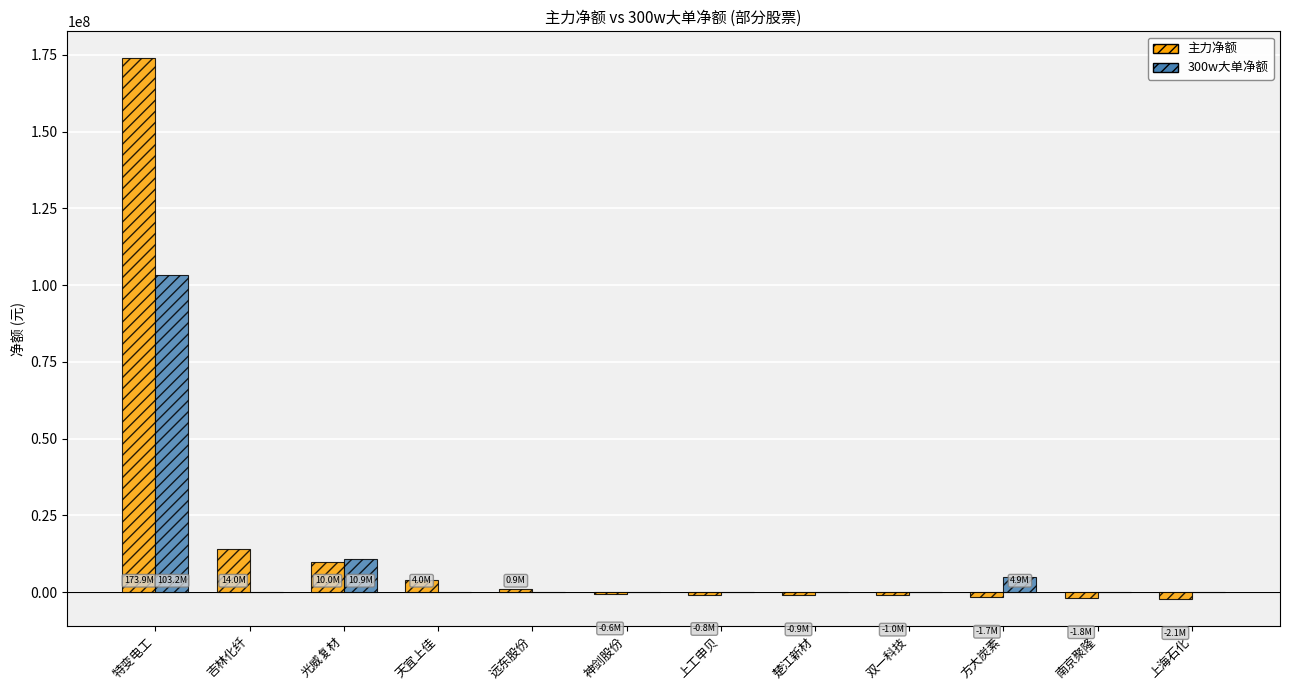

Is the value of 300w大单净额 at 天宜上佳 greater than the value of 主力净额 at 特变电工?

No